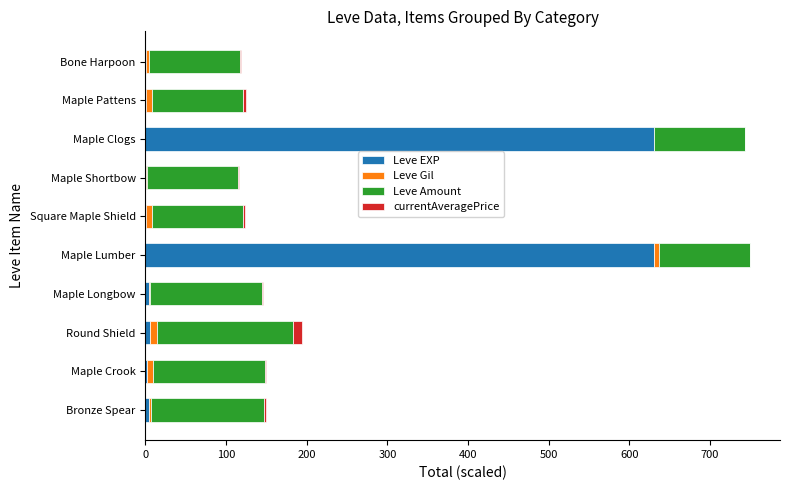

What is the highest value of the Leve EXP series?

630.0